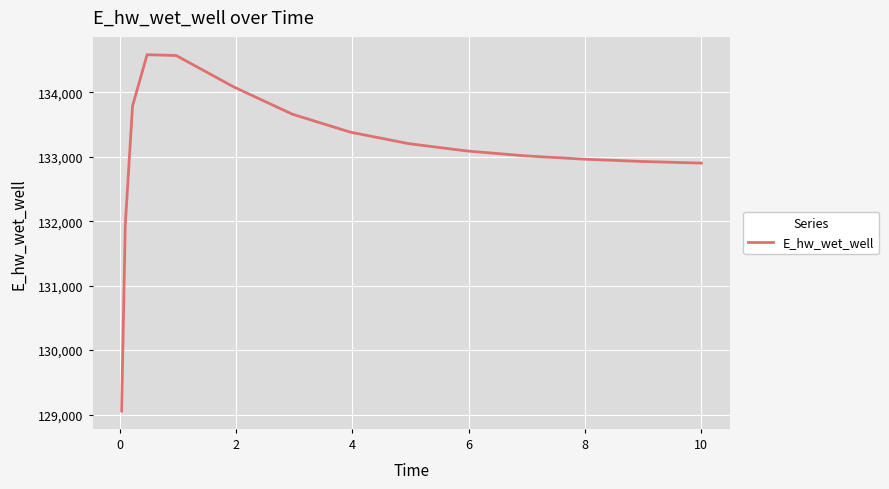

What is the difference between the maximum and minimum values?

5530.4